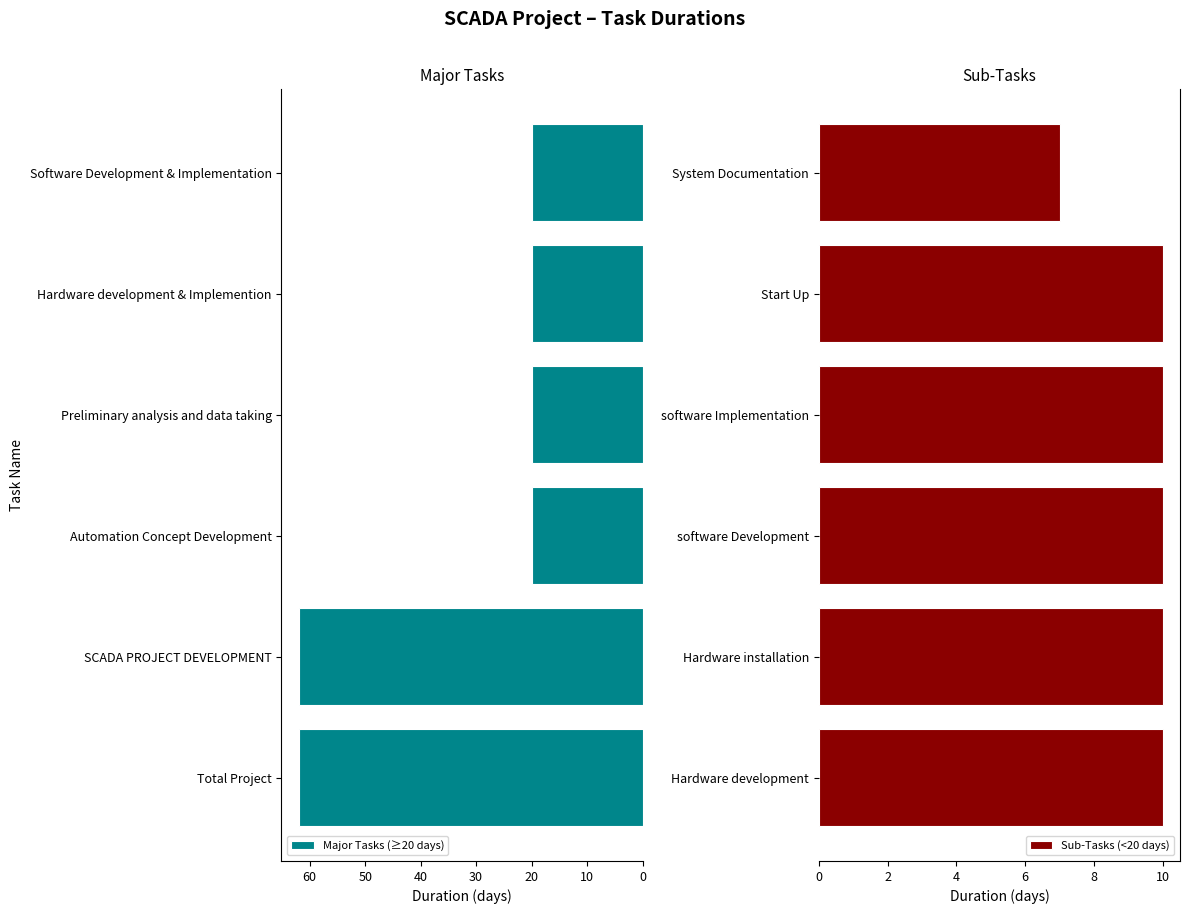

The Major Tasks (≥20 days) series shows 62 at SCADA PROJECT DEVELOPMENT. True or false?

True